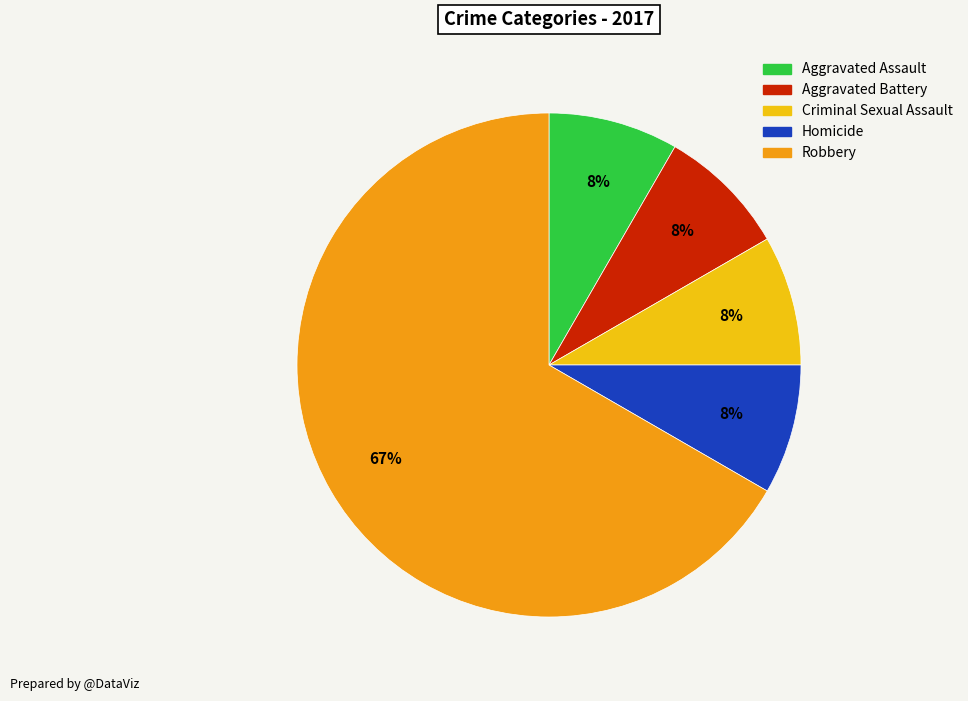

To the nearest percent, what percentage of the pie is Criminal Sexual Assault?

8%